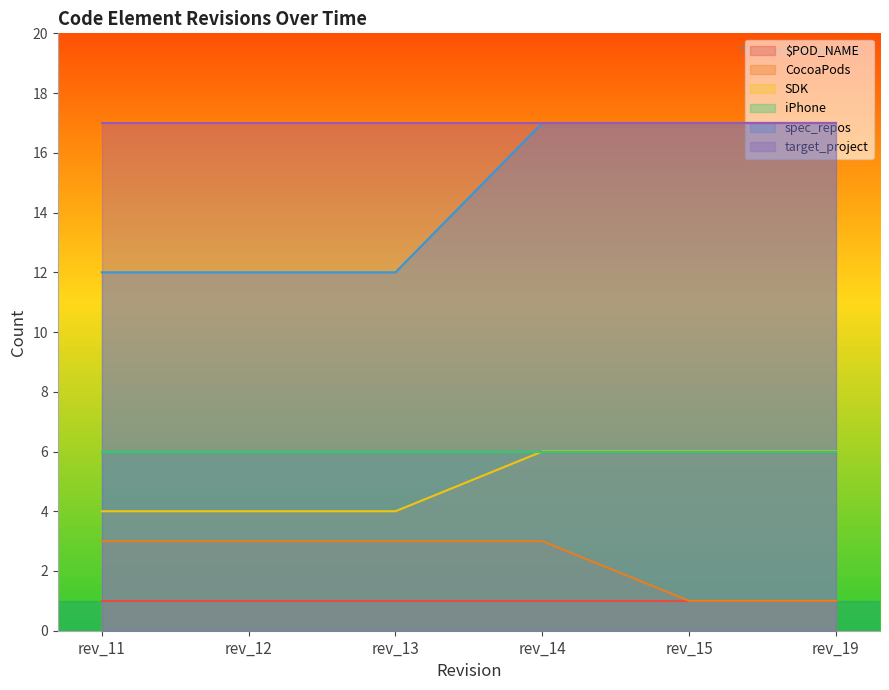

The value of CocoaPods at rev_12 is 2. True or false?

False